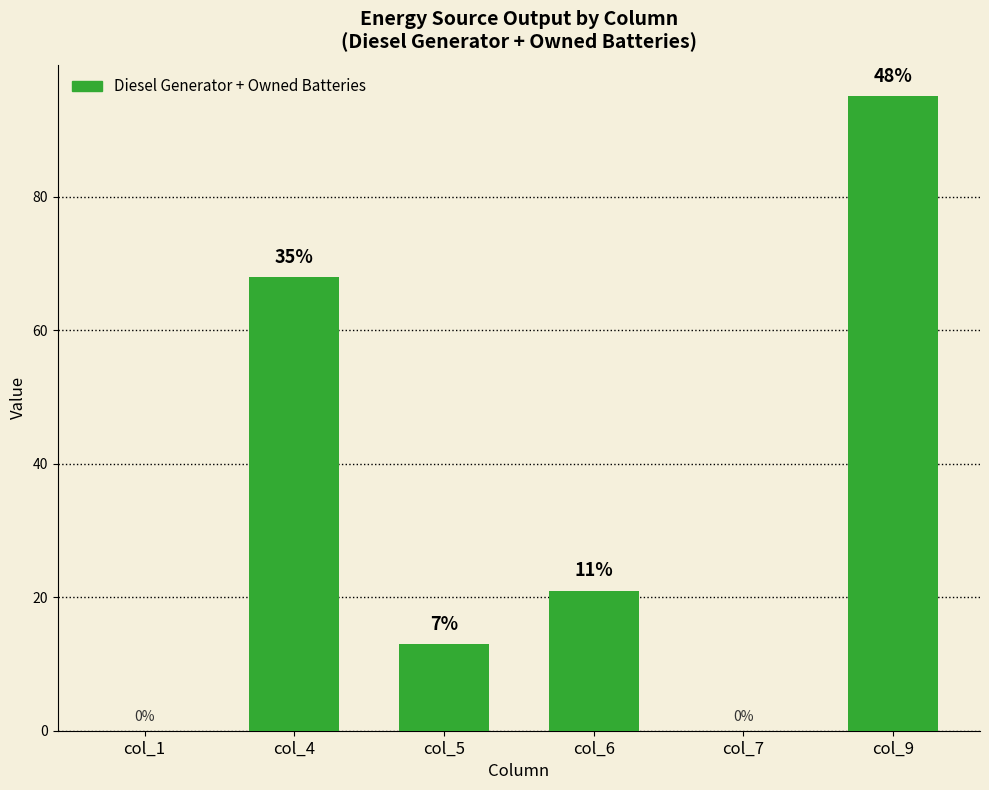

Rank the categories by value from highest to lowest.

col_9, col_4, col_6, col_5, col_1, col_7